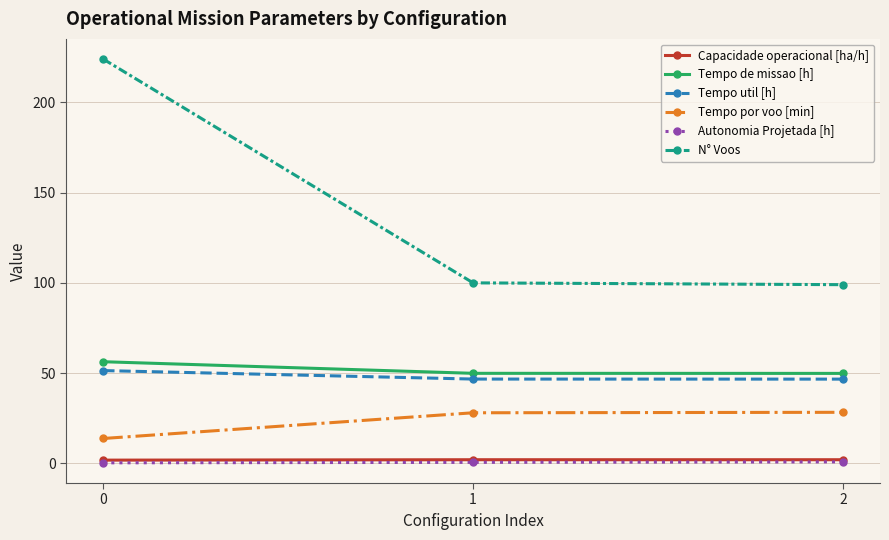

True or false: N° Voos has a value of 56.8 at 0.

False